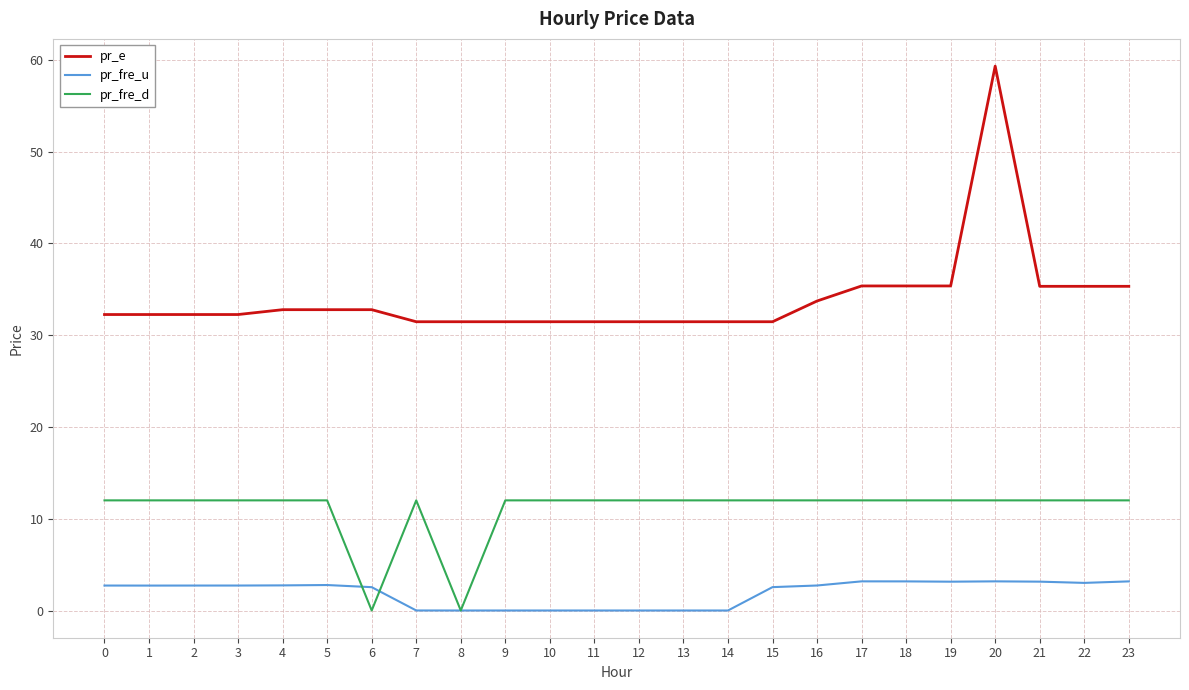

How many lines are shown in the chart?

3